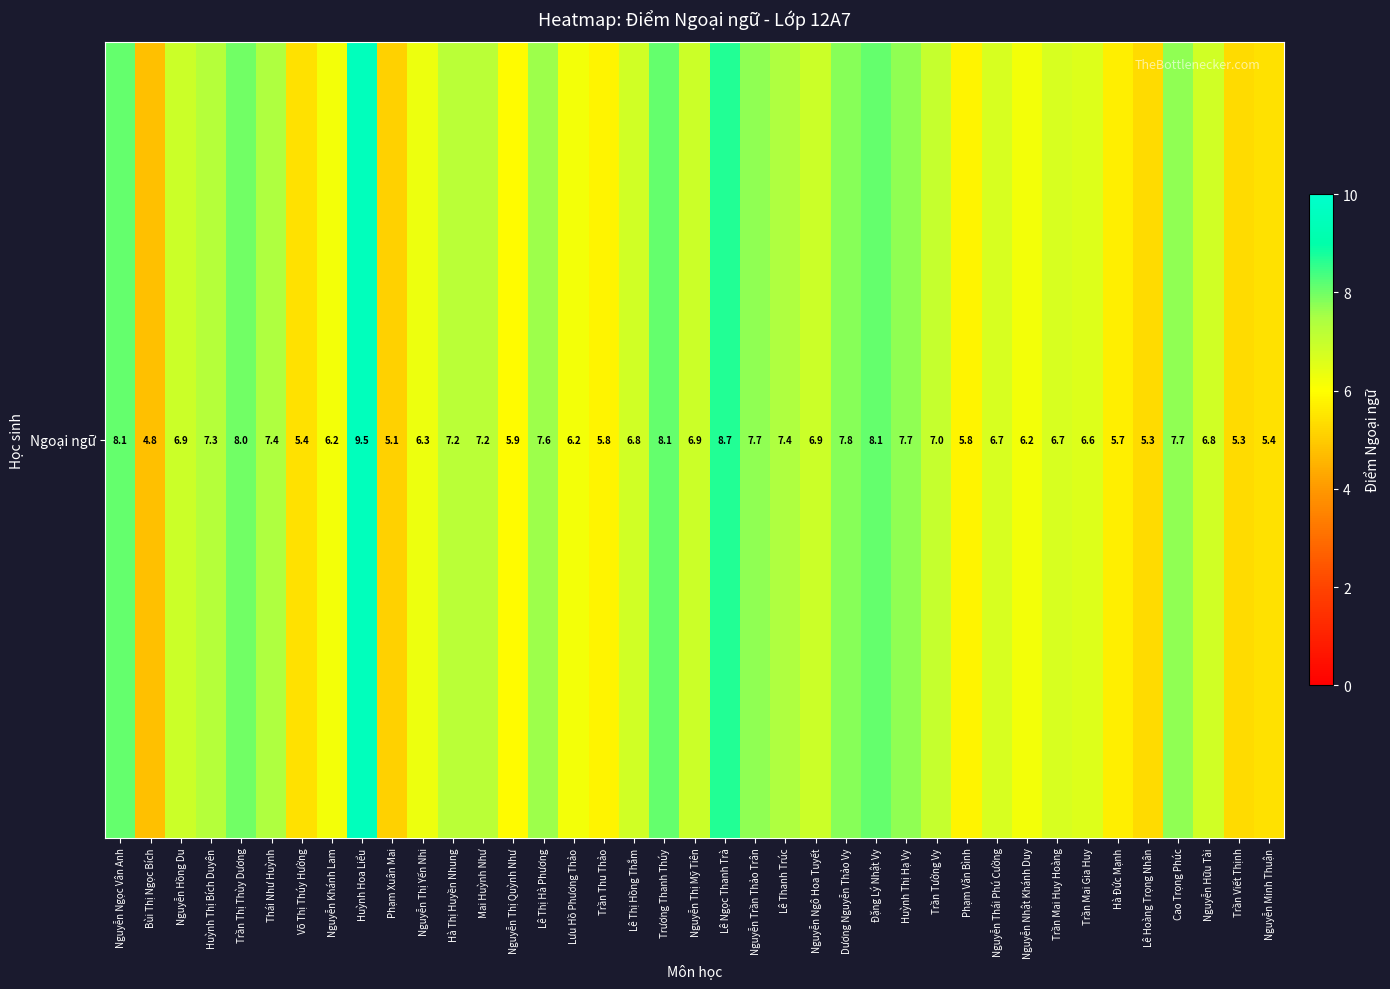

Reading left to right, transcribe all the data shown in this chart.

8.1	4.8	6.9	7.3	8.0	7.4	5.4	6.2	9.5	5.1	6.3	7.2	7.2	5.9	7.6	6.2	5.8	6.8	8.1	6.9	8.7	7.7	7.4	6.9	7.8	8.1	7.7	7.0	5.8	6.7	6.2	6.7	6.6	5.7	5.3	7.7	6.8	5.3	5.4